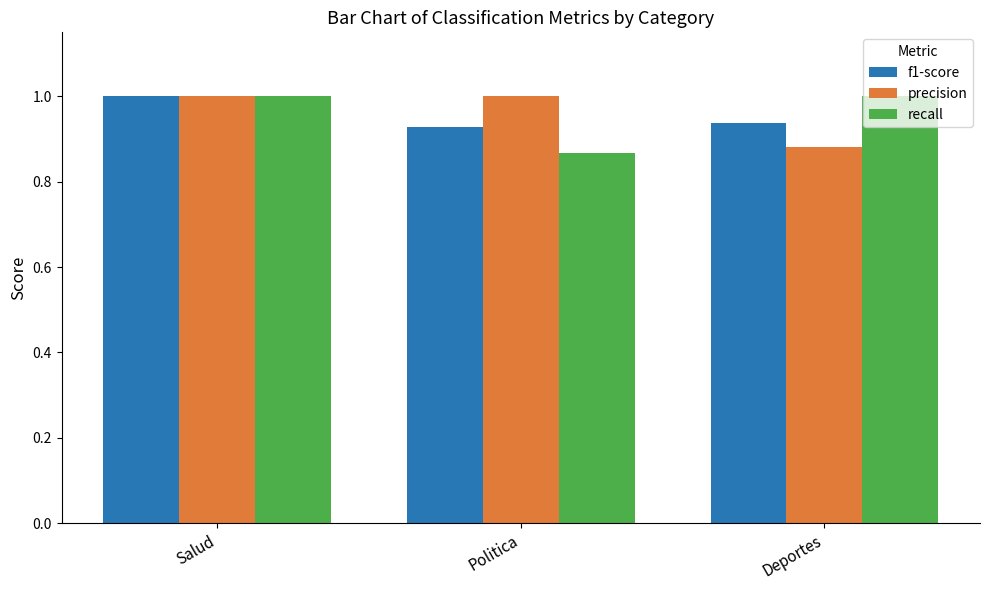

Where is precision nearest to the value 0?

Deportes